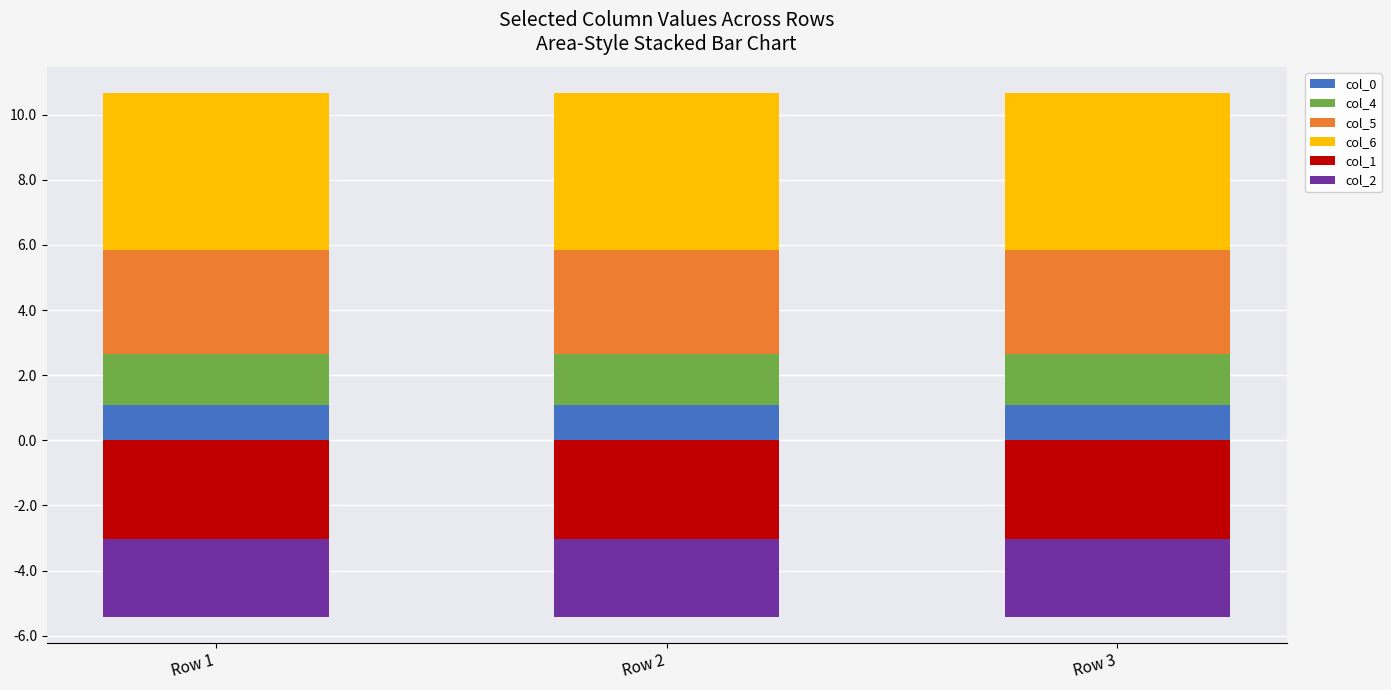

Are the bars horizontal?

No